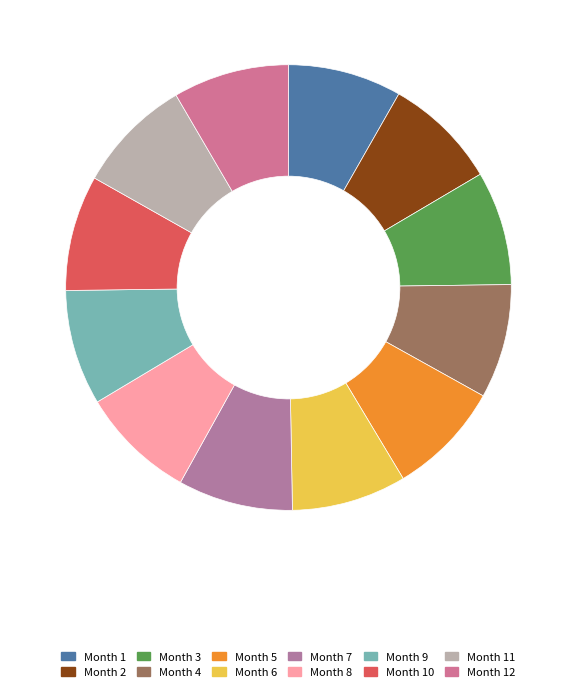

What is the largest slice in the pie chart?

12